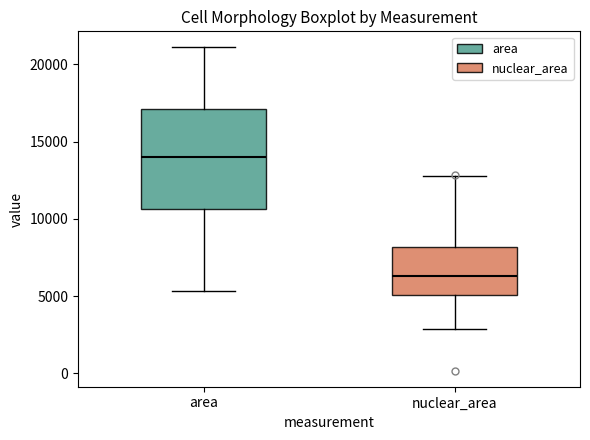

Which box's median line is the lowest?

nuclear_area